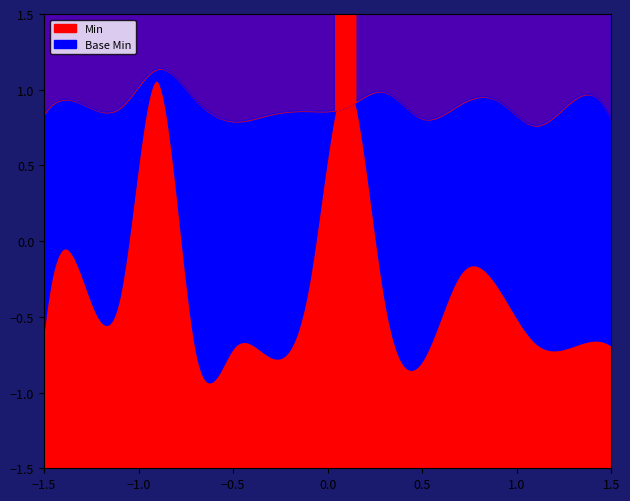

How many values in the Min series exceed 0?

2